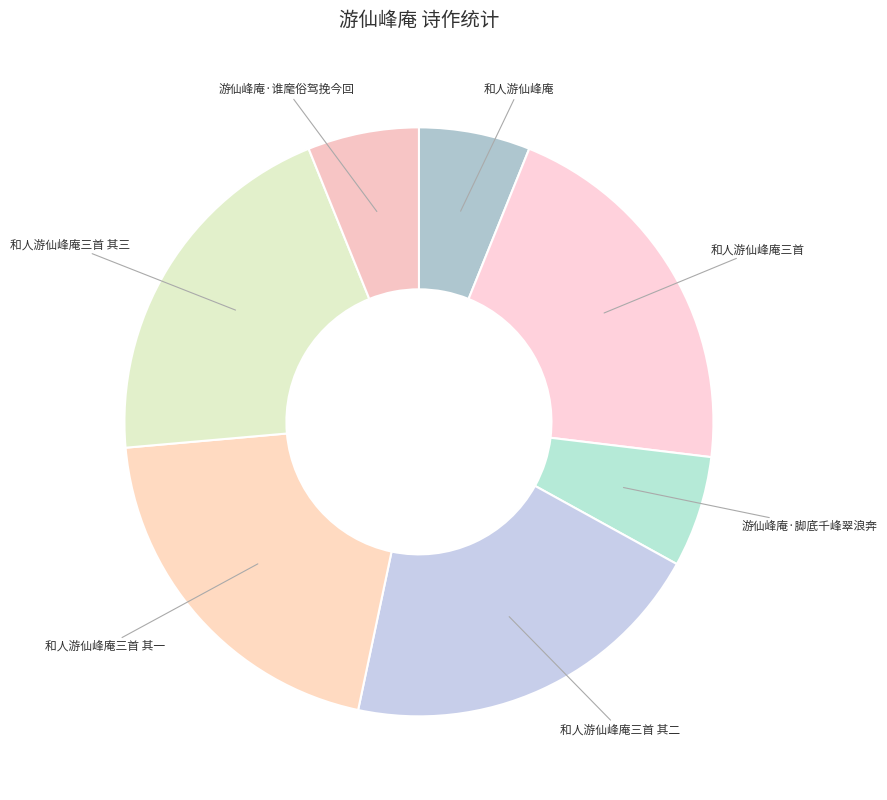

Which category has the biggest portion of the pie?

和人游仙峰庵三首